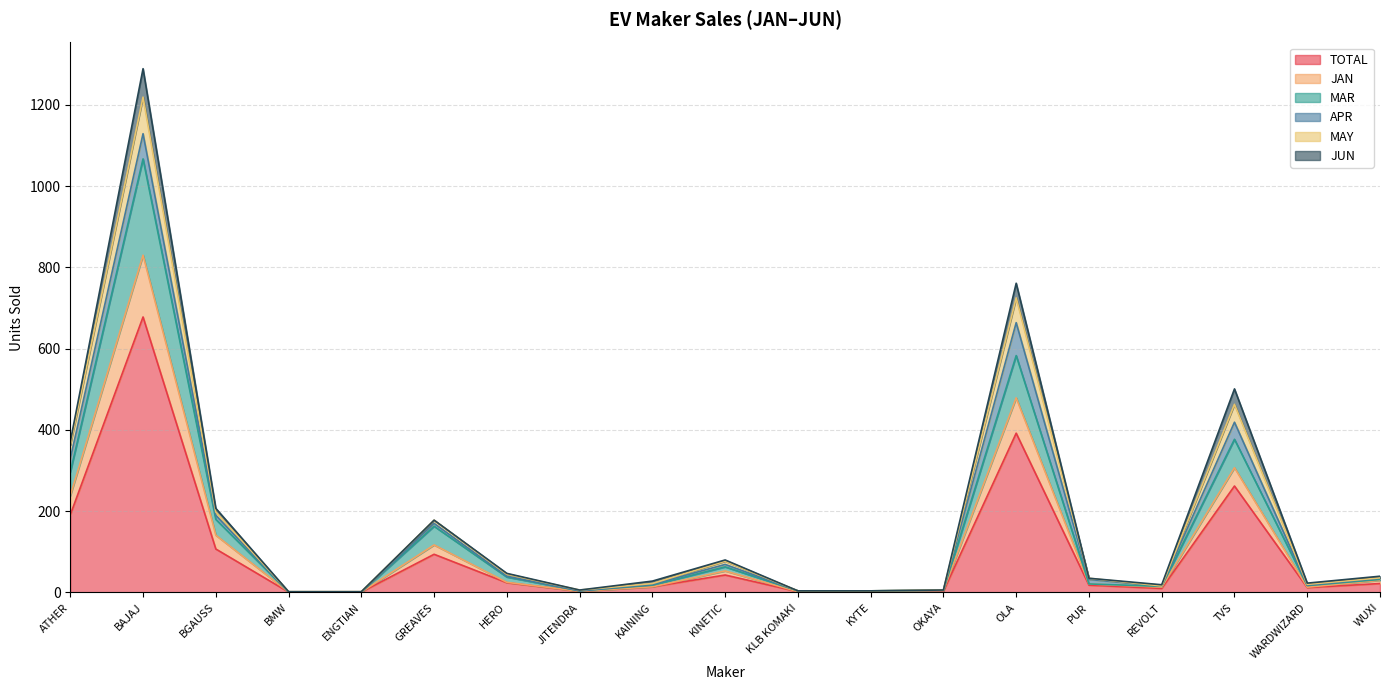

Where is JAN nearest to the value 534?

OLA